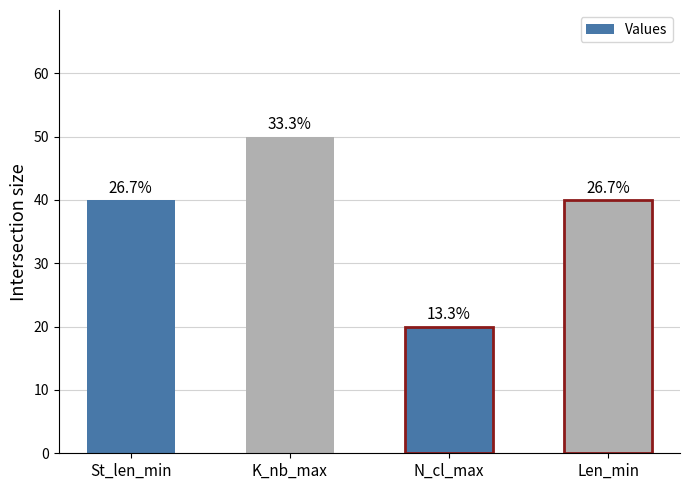

Rank the categories by value from highest to lowest.

K_nb_max, St_len_min, Len_min, N_cl_max